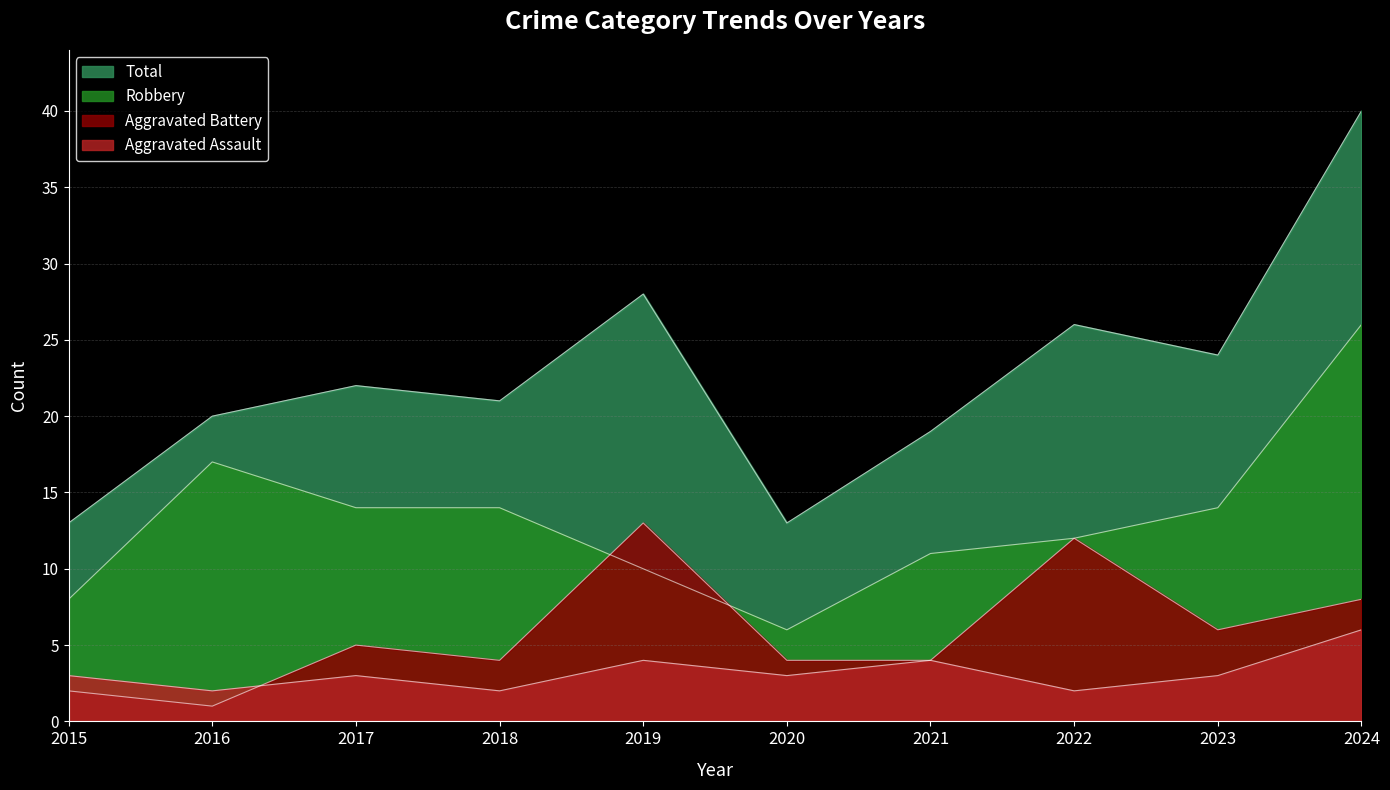

What are all the series names shown in the legend?

Aggravated Assault, Aggravated Battery, Robbery, Total